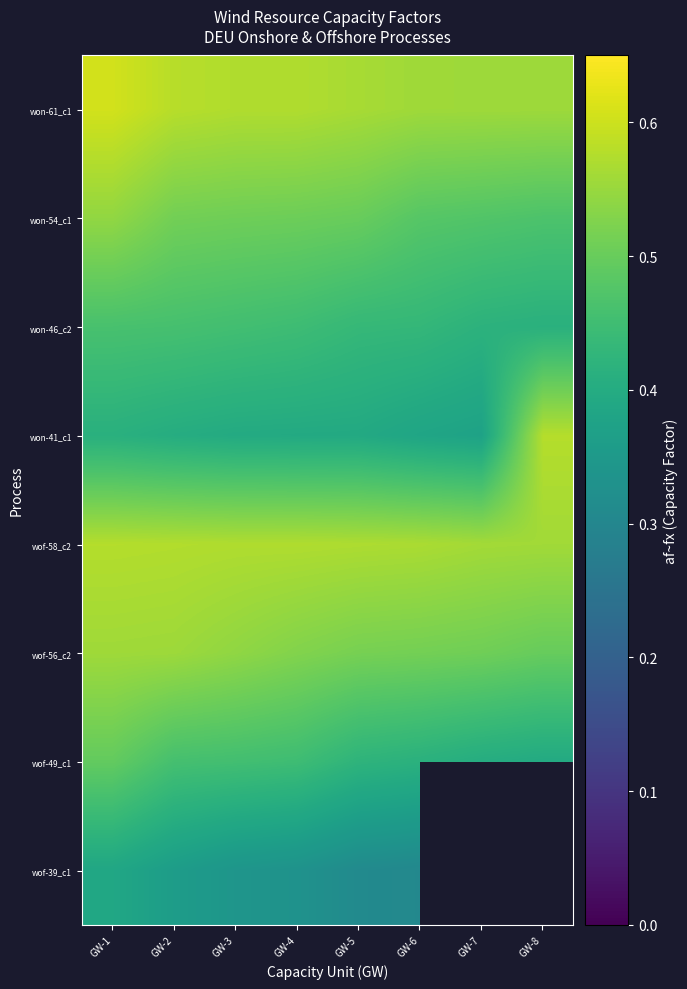

At how many categories does at least one series exceed 0?

8